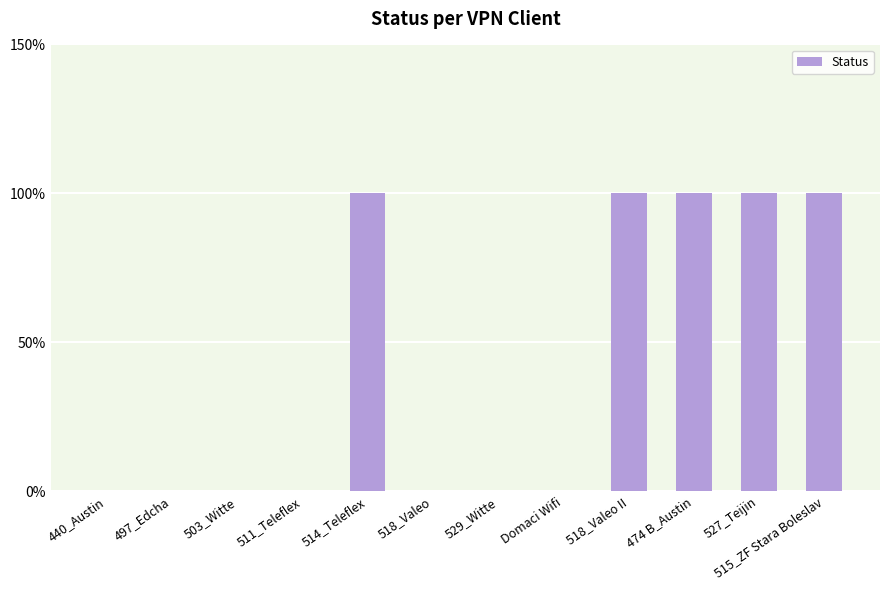

What is the difference between the maximum and minimum values?

1